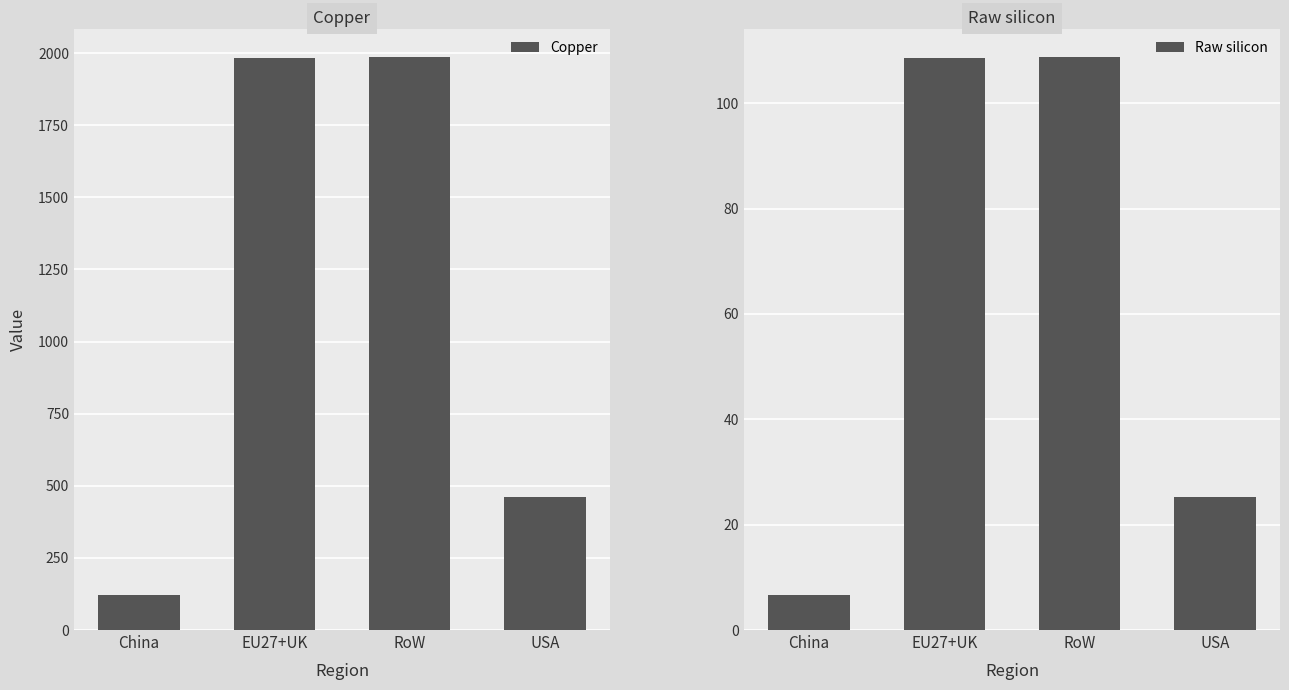

At which category is the sum across all series the highest?

RoW